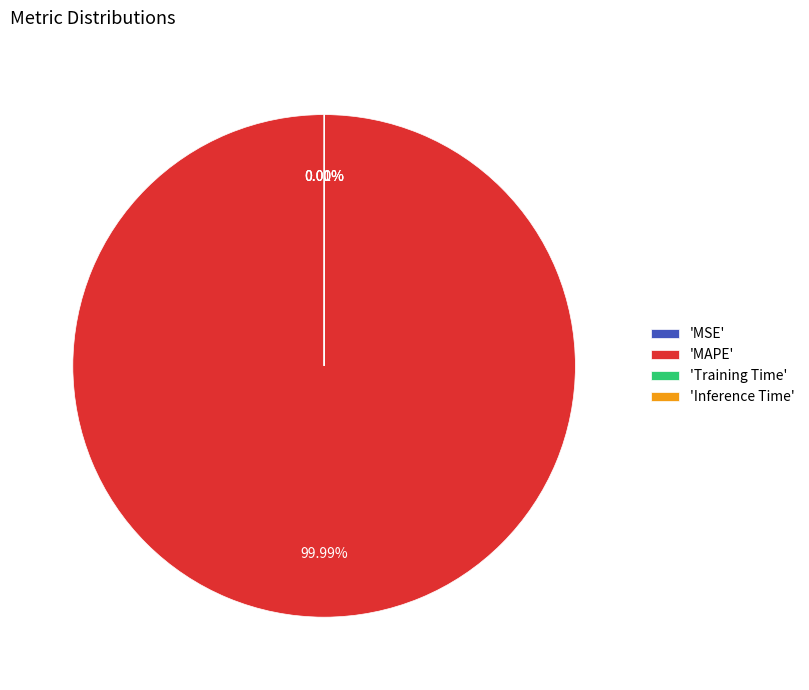

Which slice is the largest?

'MAPE'